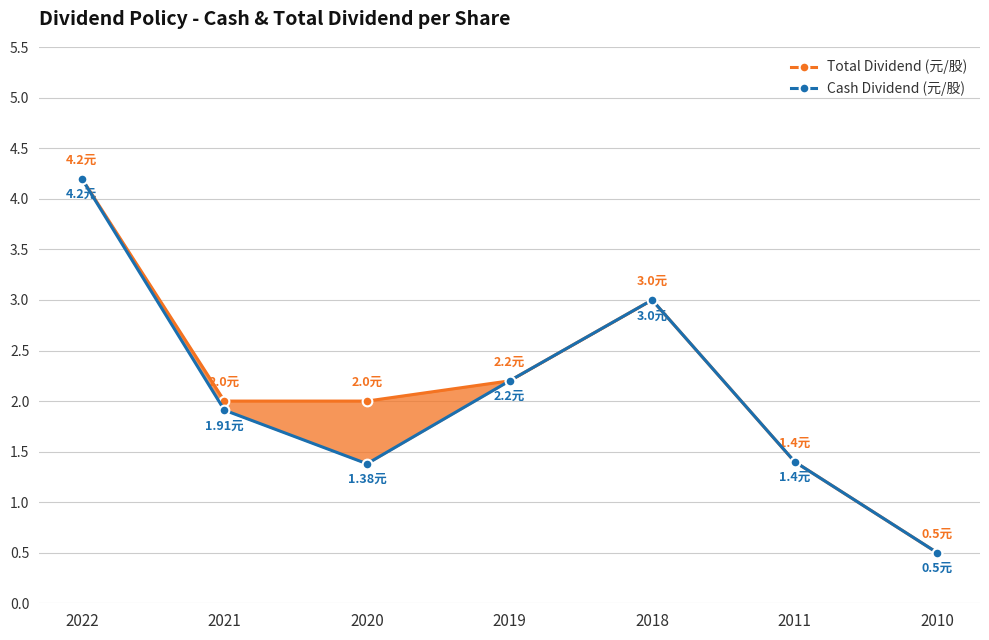

What is the sum of the Total Dividend (元/股) values at 2022 and 2021?

6.2